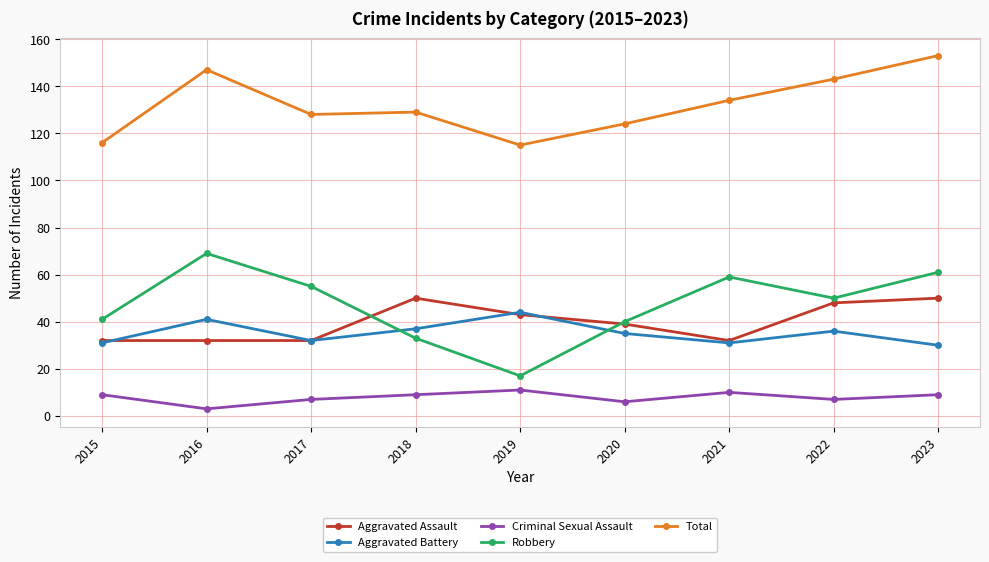

What is the value of the Total point at the 4th from the left?

129